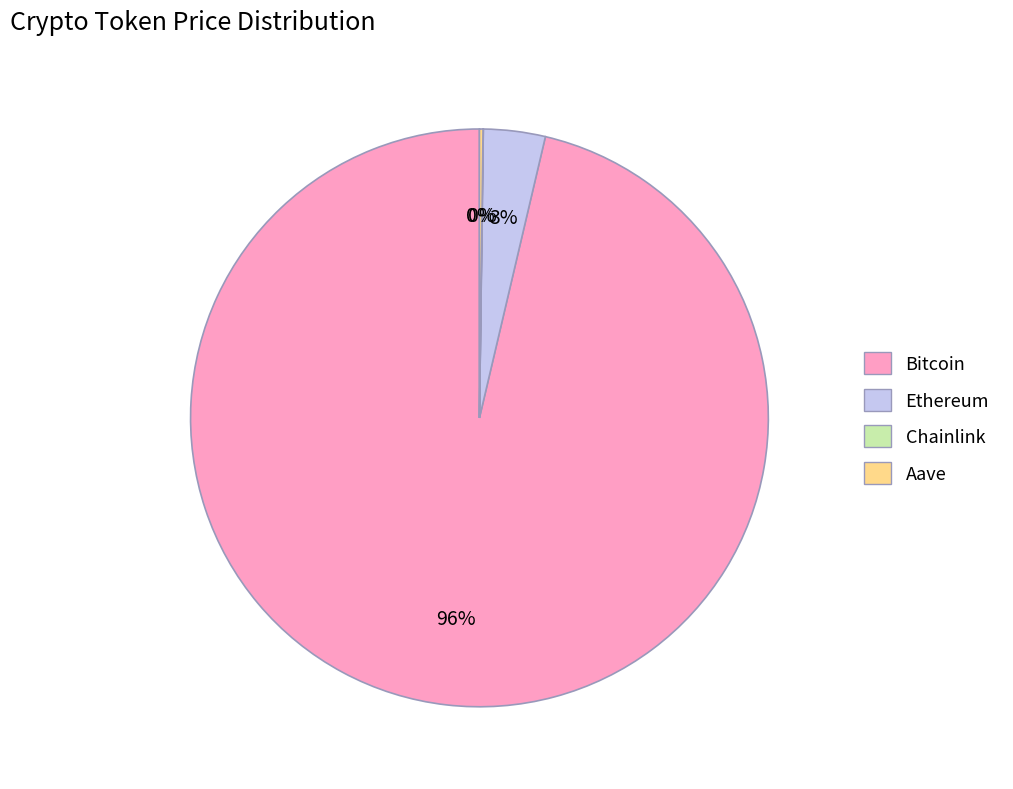

To the nearest percent, what percentage of the pie is Ethereum?

3%